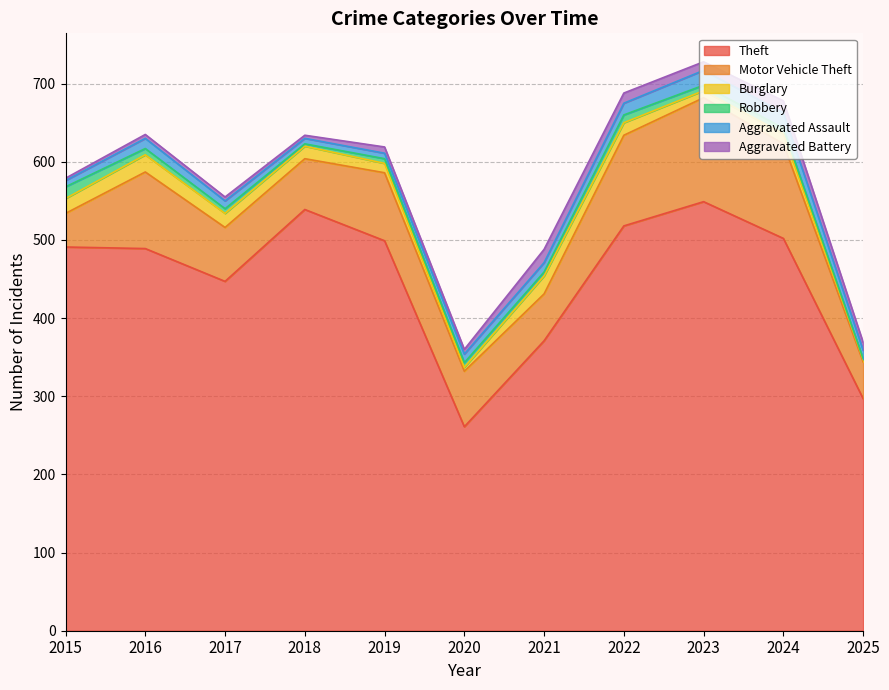

Where is the first local minimum for Aggravated Battery?

2018